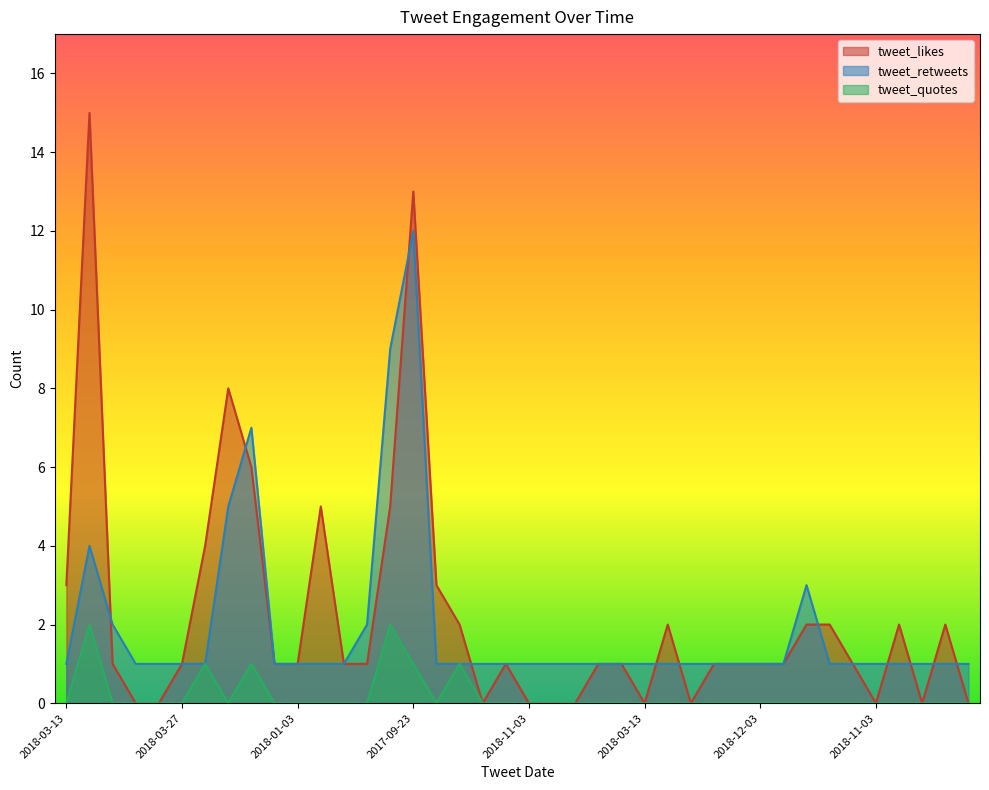

True or false: tweet_retweets and tweet_quotes cross at least once.

False